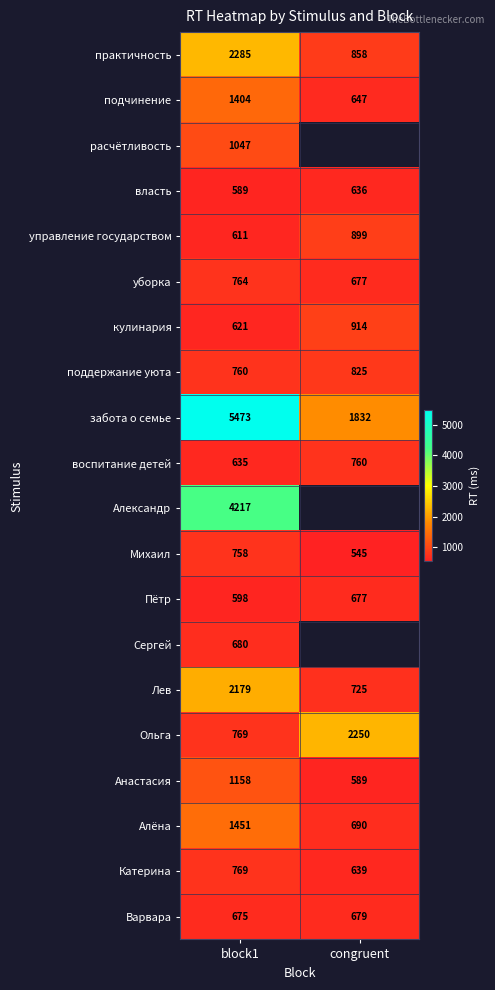

At how many categories does at least one series exceed 3564?

1